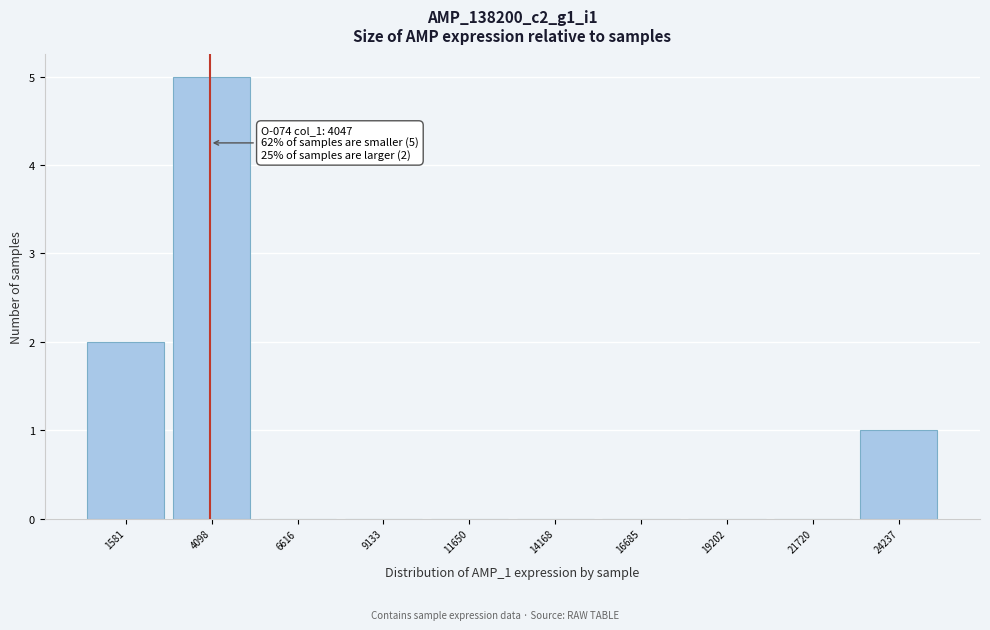

Which range on the x-axis has the tallest bar?

3000 to 5500